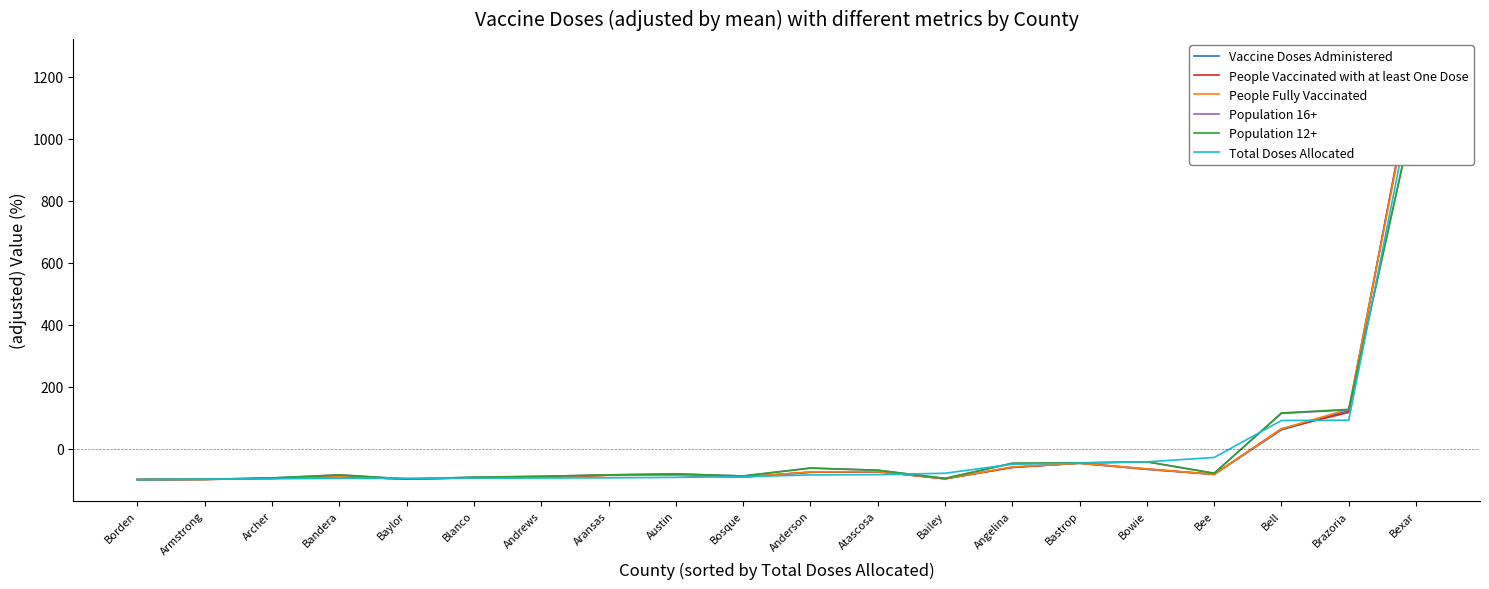

Is it true that Population 12+ equals -45.8 at Bastrop?

True